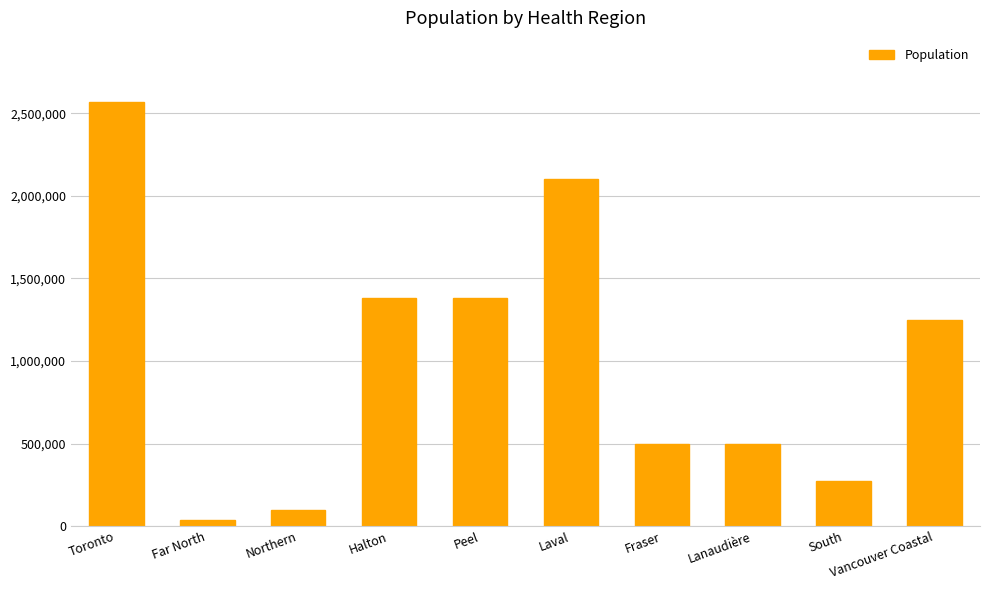

What is the value of the 4th bar from the left?

1382000